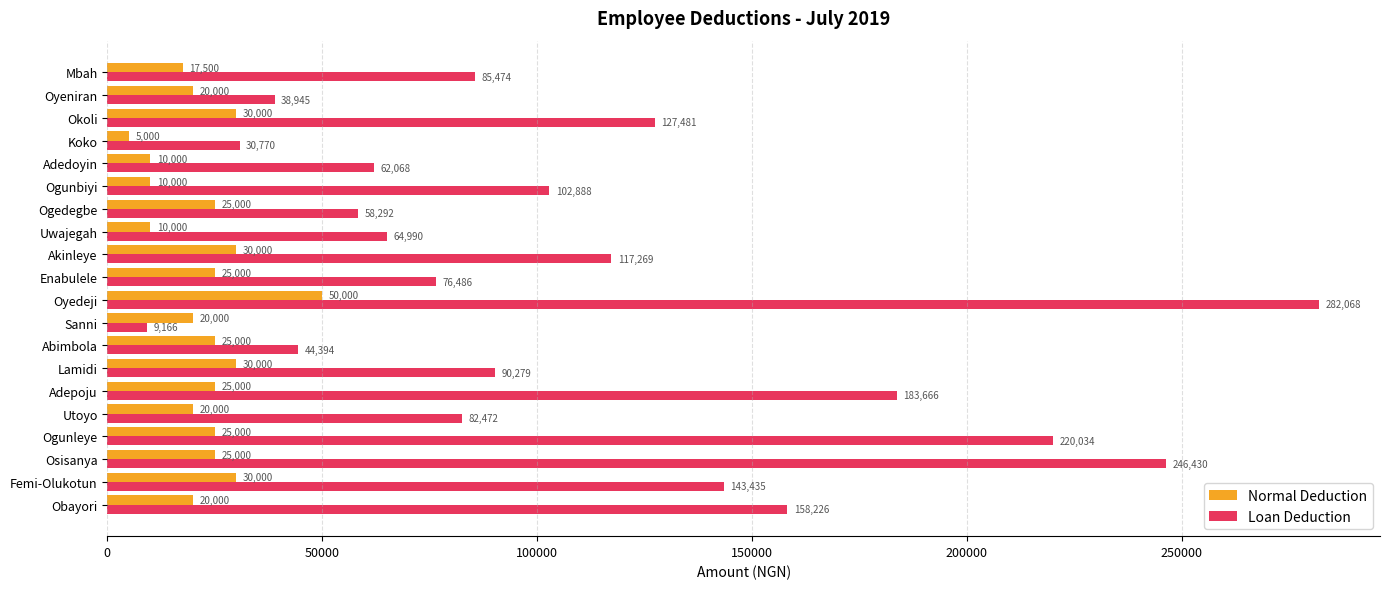

True or false: Loan Deduction has a value of 9166 at Sanni.

True